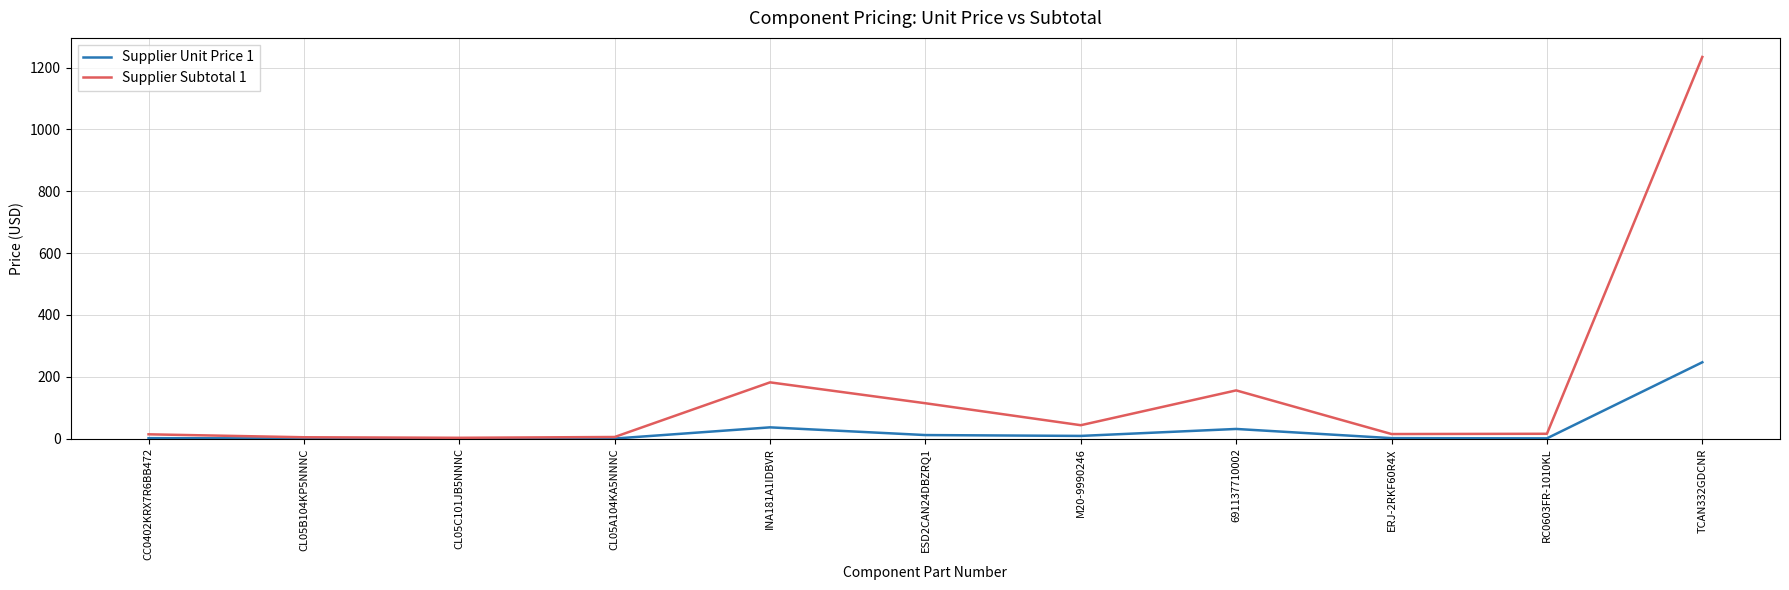

Does the chart display data point markers on the line(s)?

No